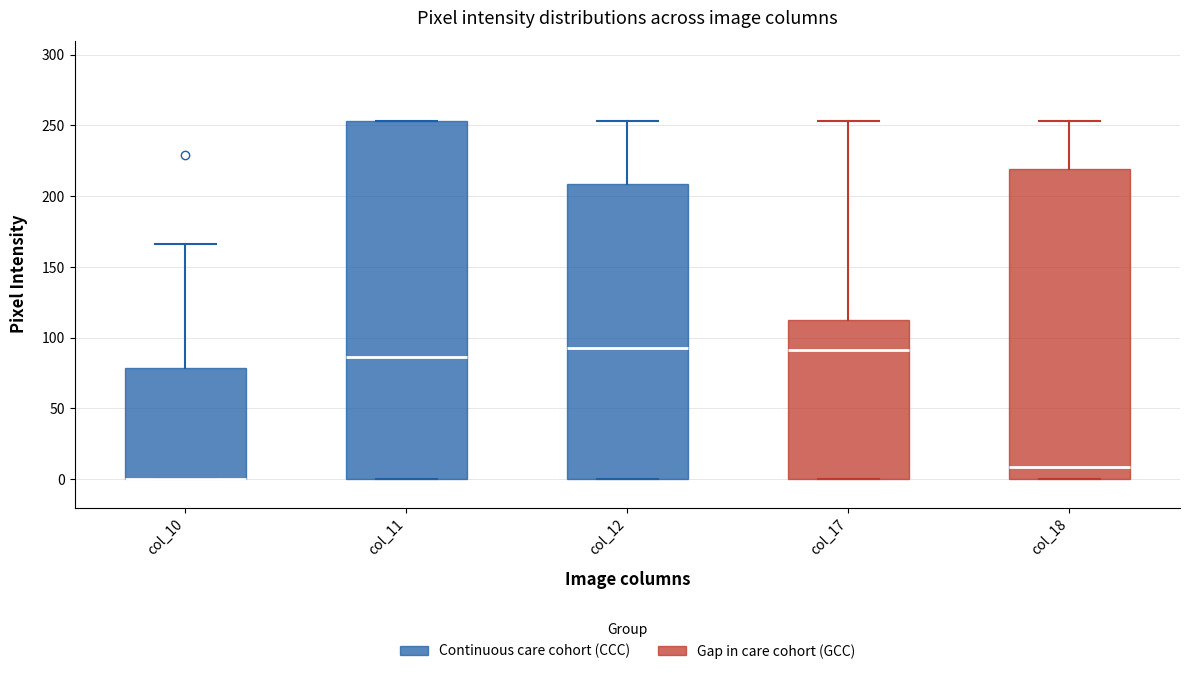

Where is the lower edge of the box for col_17 on the y-axis? The values are not printed on the chart, so give them approximately, as read against the axis.

0